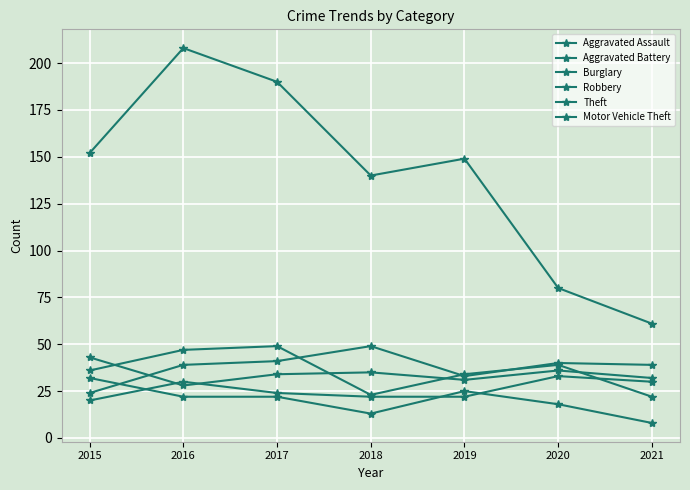

Count the number of categories in the chart.

7